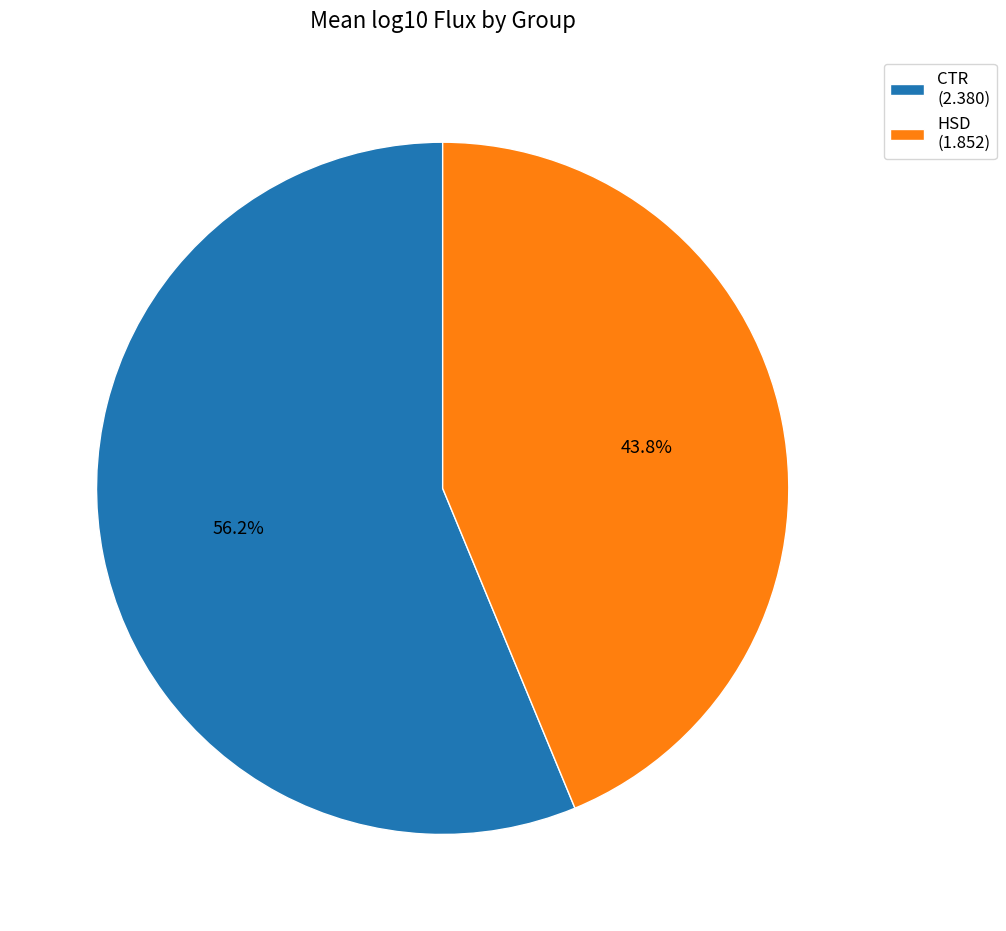

What is the majority slice?

CTR